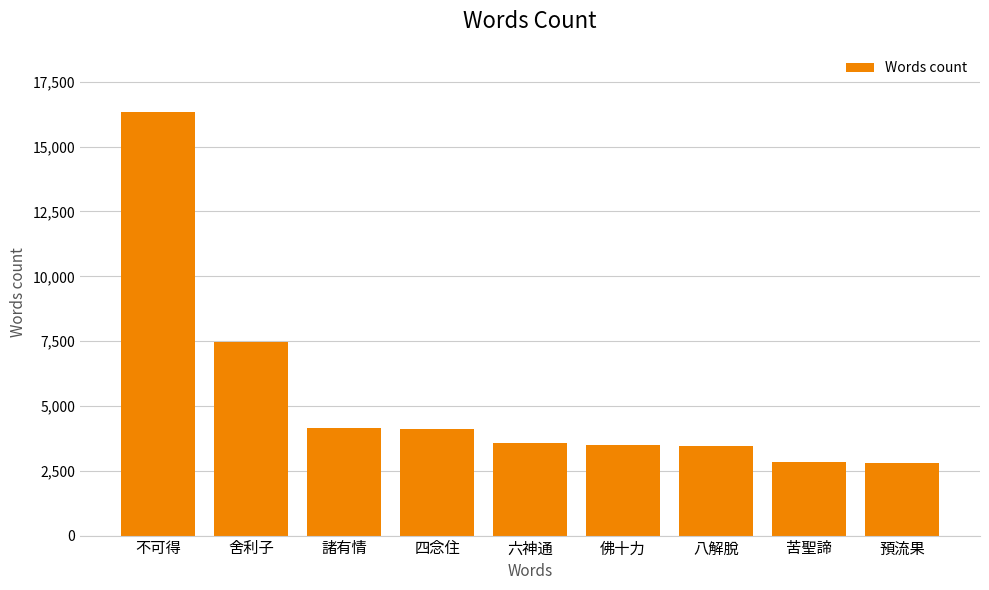

The value at 諸有情 is 7108. True or false?

False